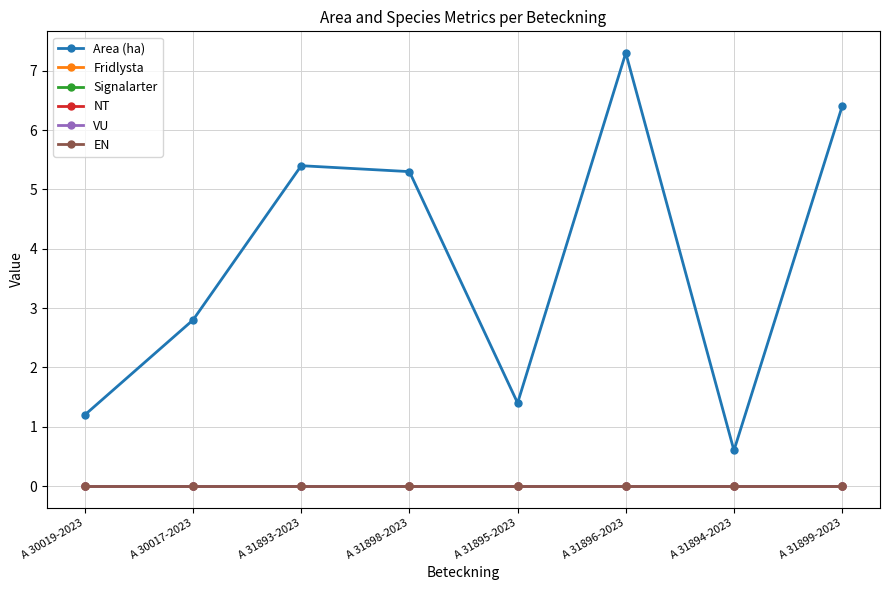

Is this an area chart (filled region under the line)?

No